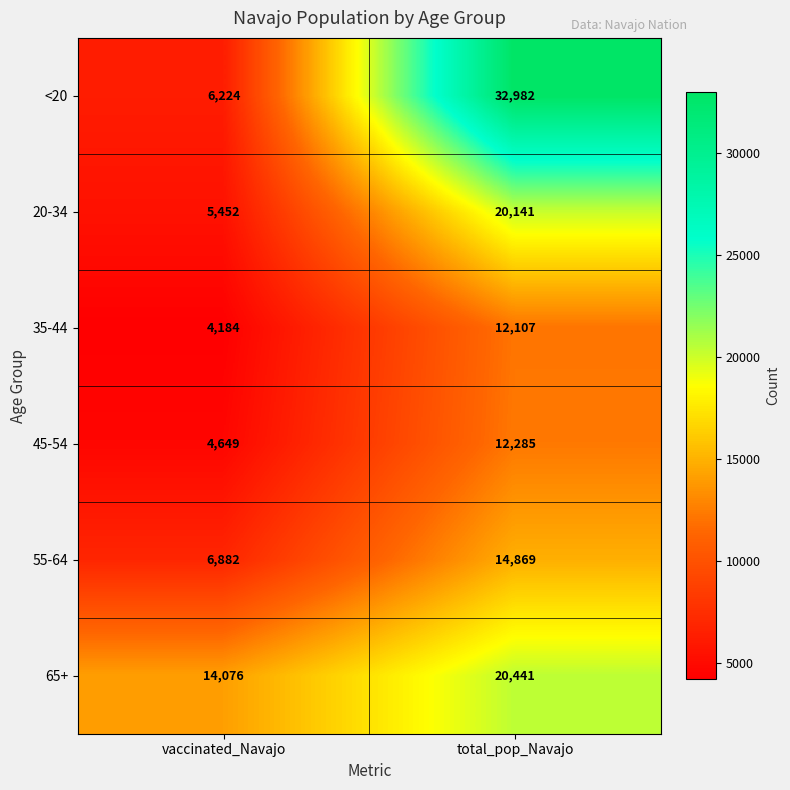

Which series changed the most between vaccinated_Navajo and total_pop_Navajo?

<20